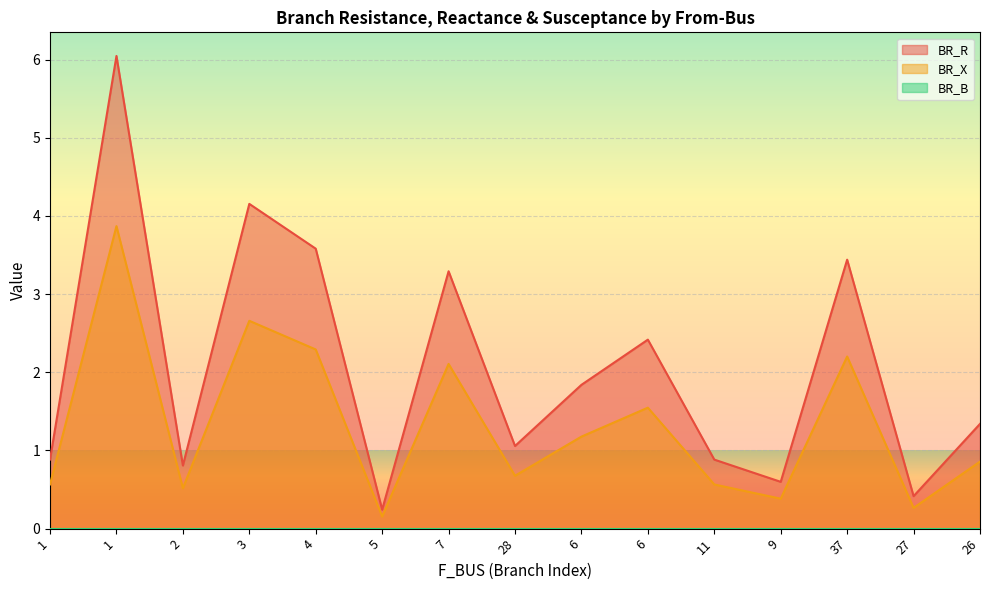

Which series changed the most between 28 and 11?

BR_R